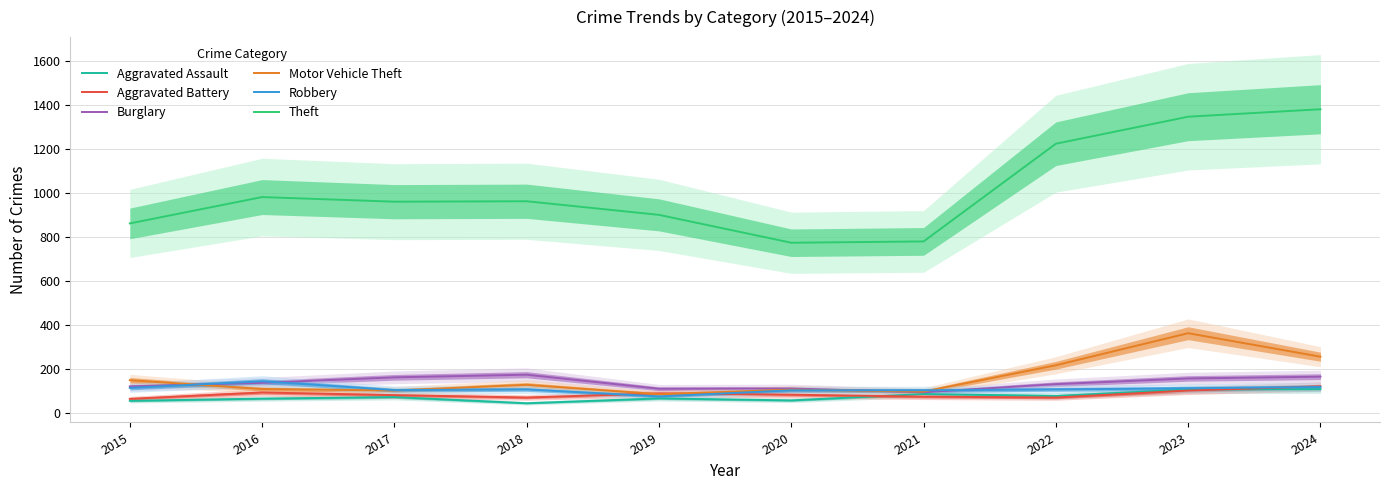

At which label does Aggravated Assault first exceed 71?

2021